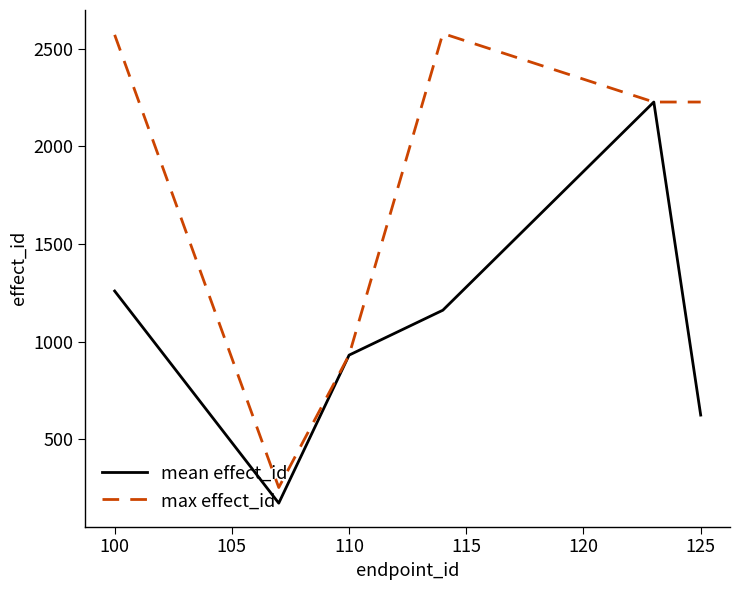

Which series has the largest total across all categories?

max effect_id